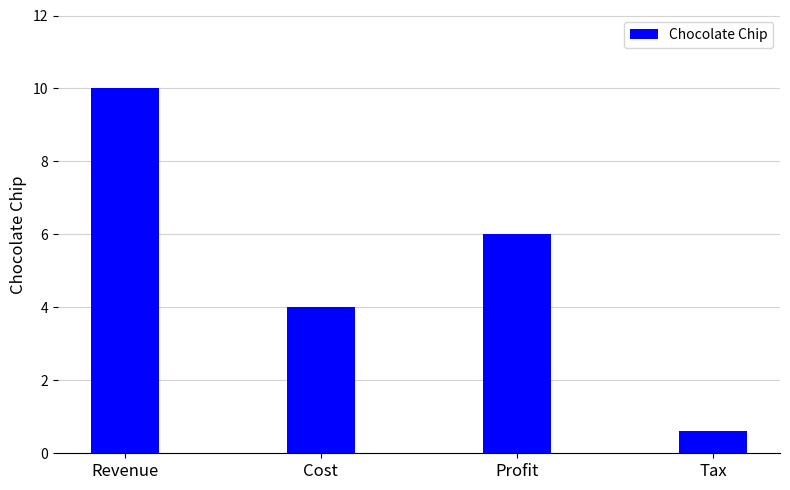

What is the change in value from Cost to Tax?

-3.4